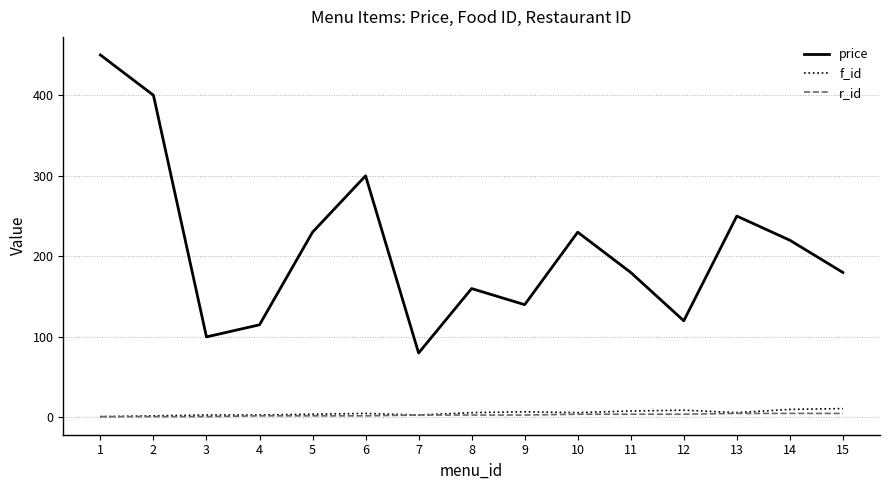

At which category is the sum across all series the highest?

1